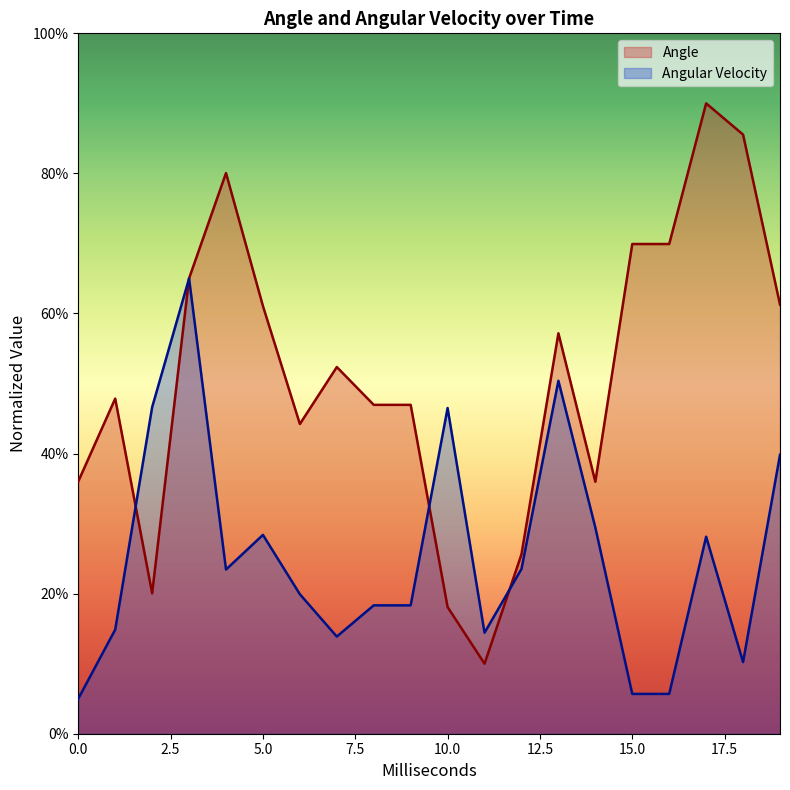

List the series in order of their peak value, highest first.

Angle, Angular Velocity